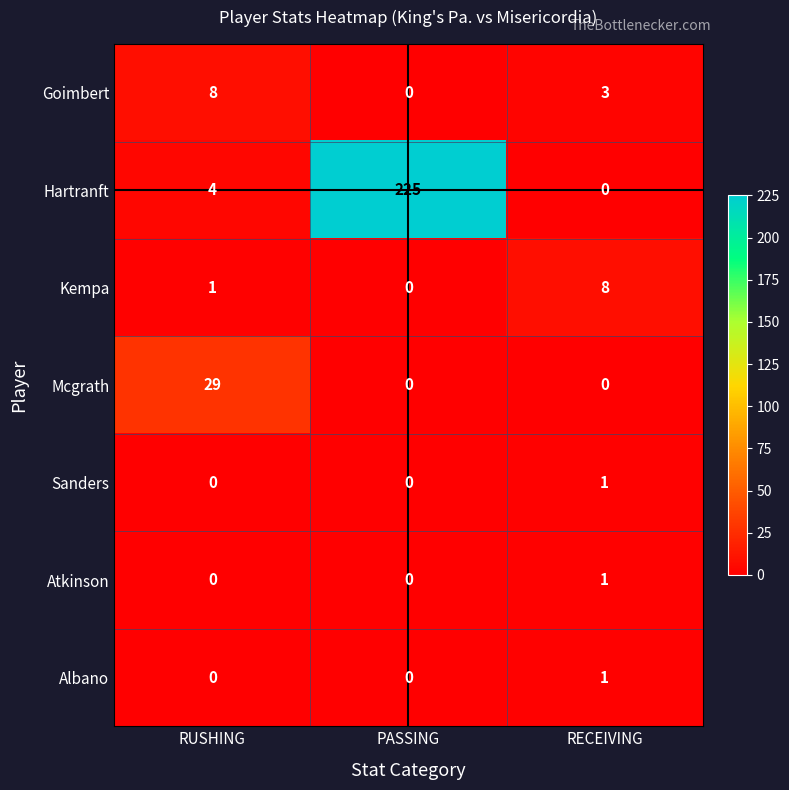

How many distinct data groups are displayed?

7